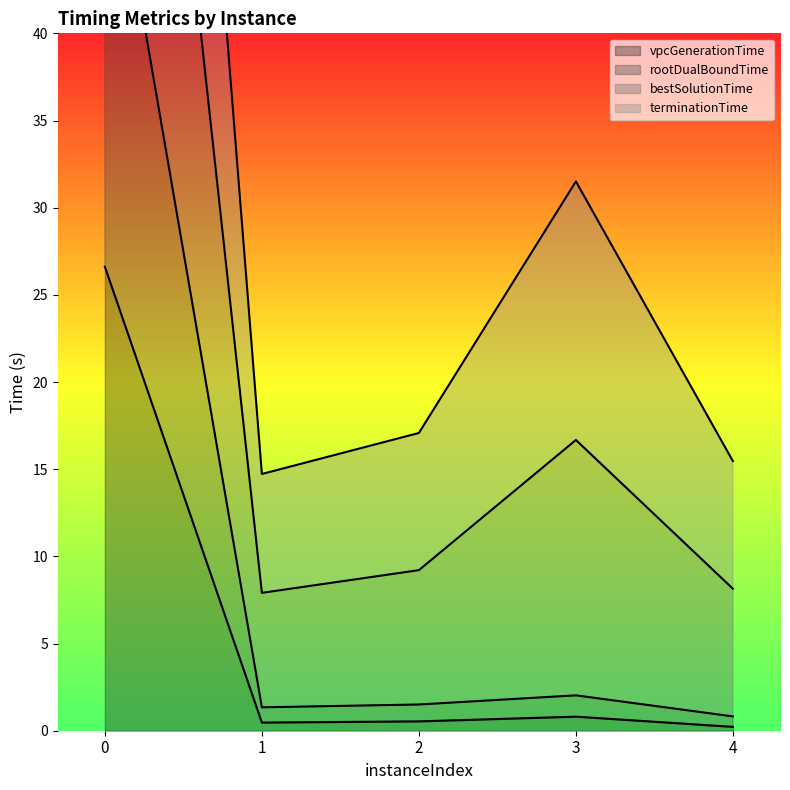

Does the chart have visible grid lines?

No